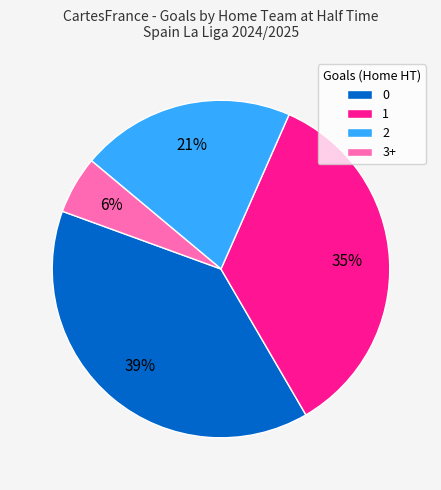

What percentage is the 3+ slice, to the nearest percent?

6%